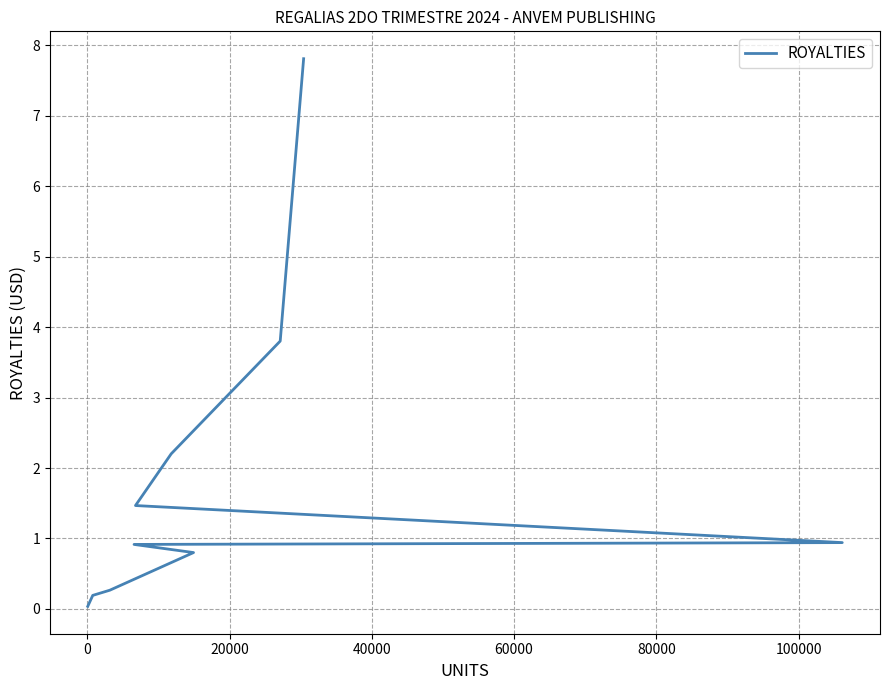

How many series are shown in this chart?

1